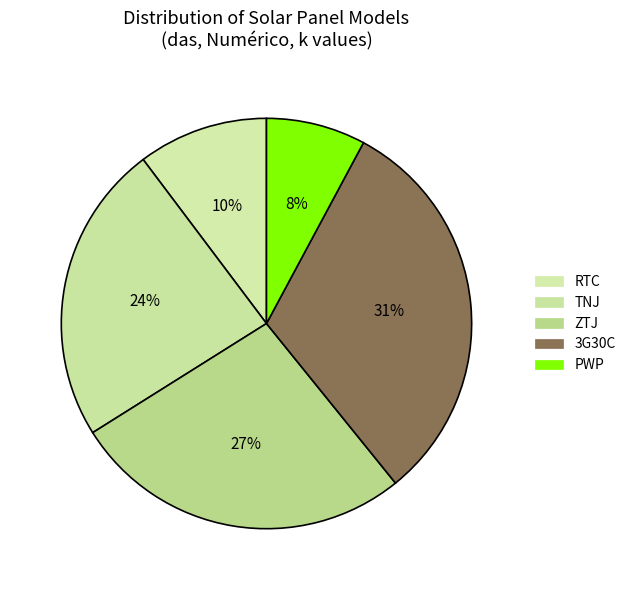

To the nearest percent, what is the combined percentage of 3G30C and ZTJ?

58%